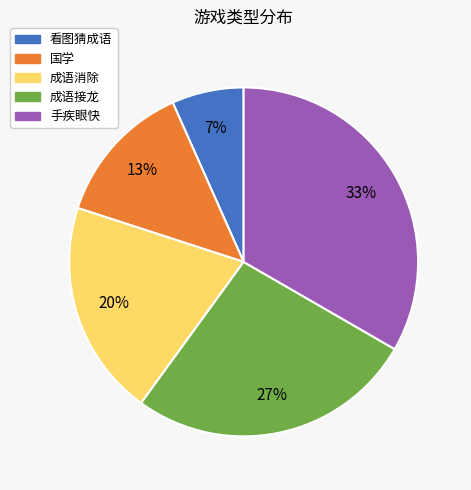

Is 成语消除 the majority of the pie?

No